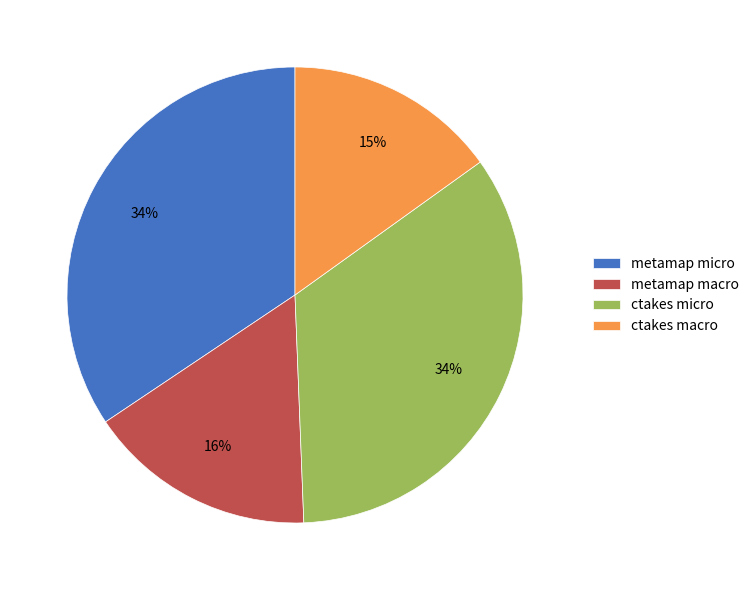

Do metamap macro and ctakes micro together represent more than half of the pie?

Yes